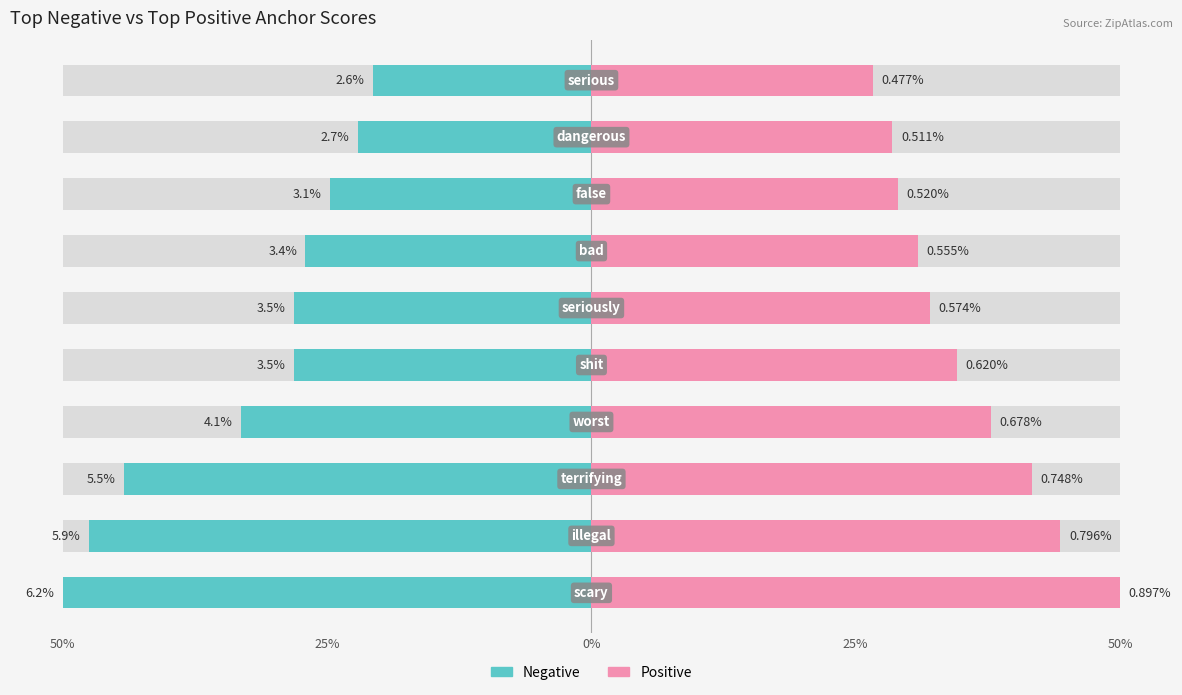

What are all the series names shown in the legend?

Negative, Positive